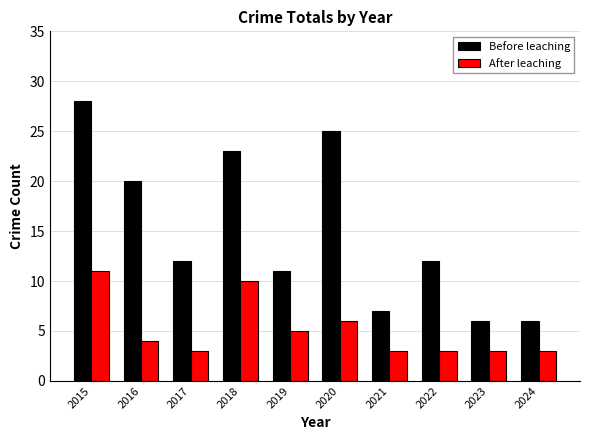

How many data points does each series have?

10